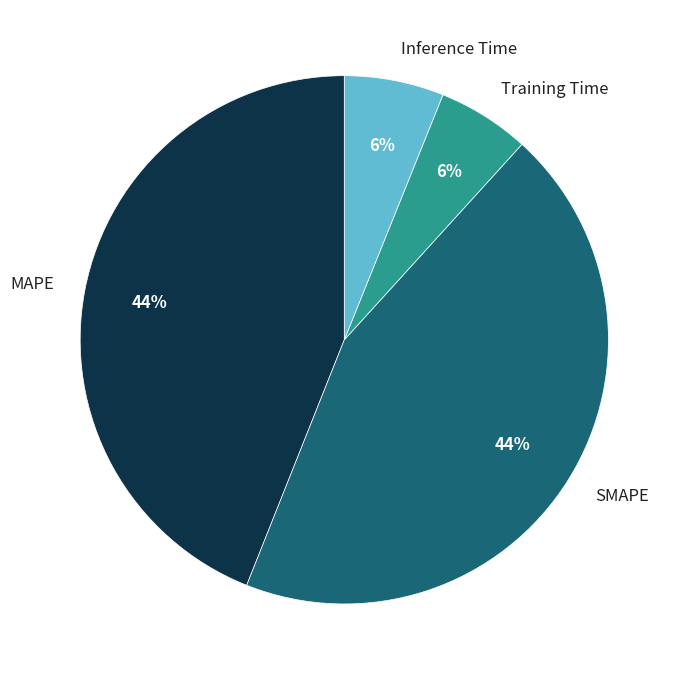

How many segments does this pie chart have?

4